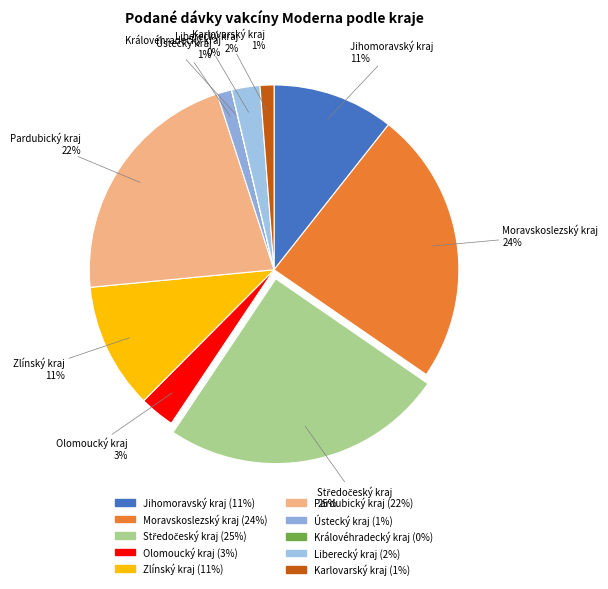

What percentage is the Olomoucký kraj slice, to the nearest percent?

3%